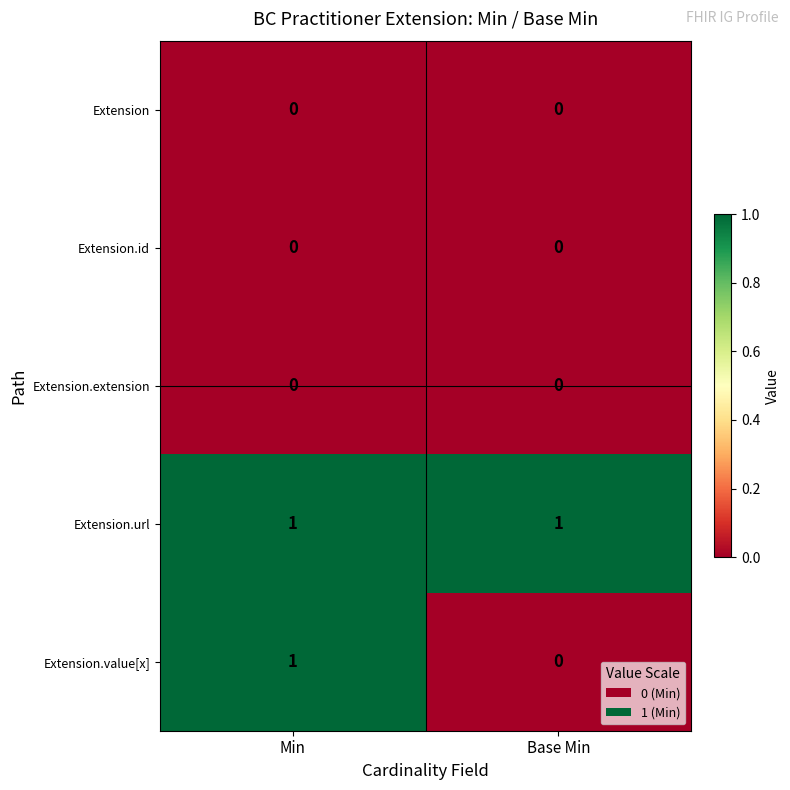

The Extension series shows 0 at Min. True or false?

True